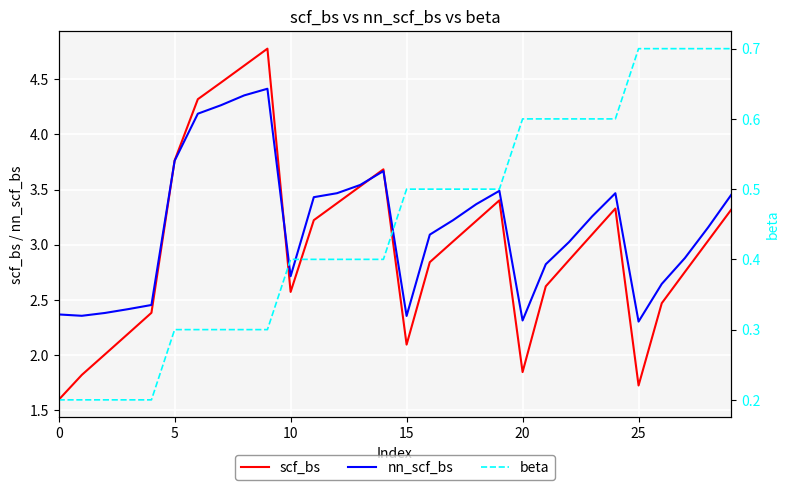

How many interior local peaks does the nn_scf_bs series have?

4